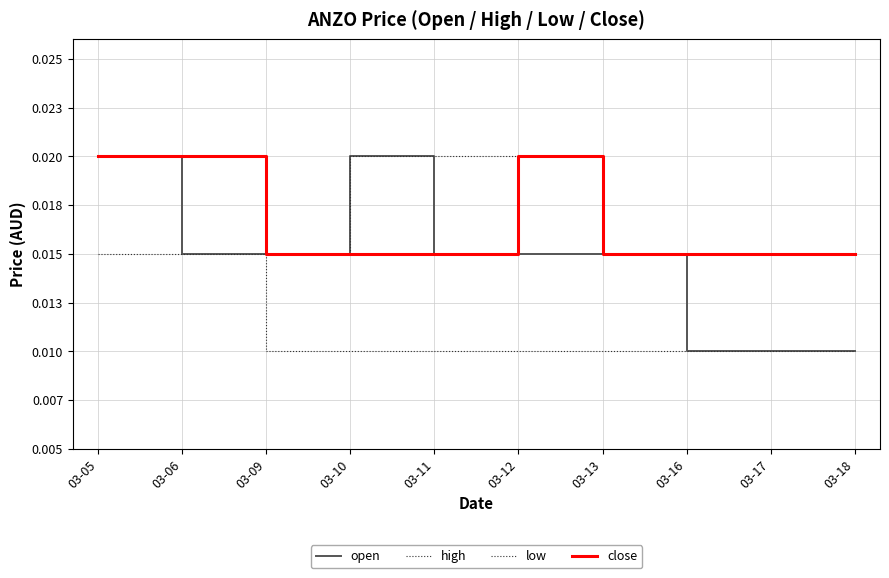

True or false: high and close cross at least once.

False